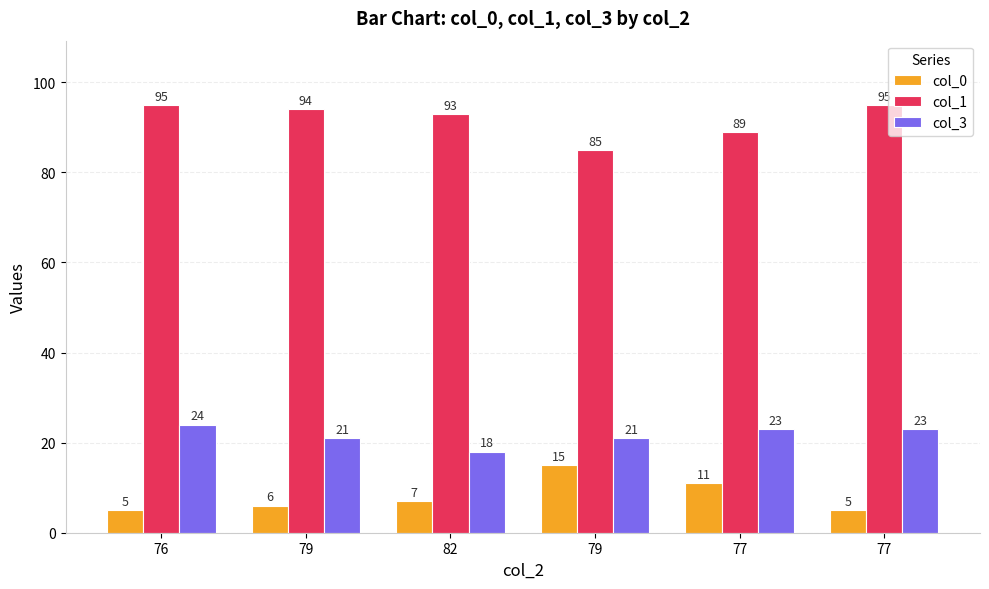

What is the label of the 3rd bar from the left?

82